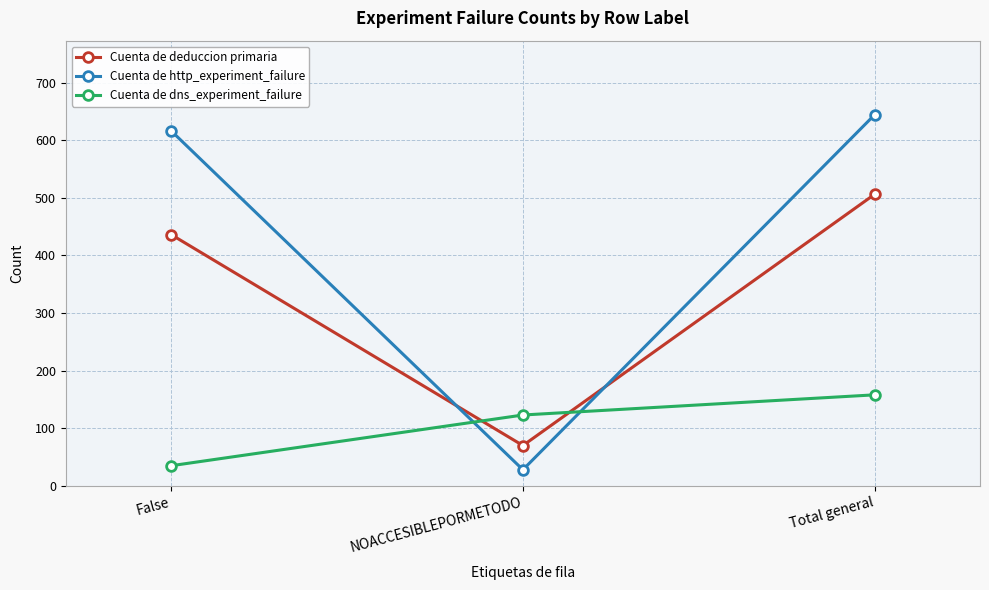

Reading left to right, what are all the values shown in this chart?

Cuenta de deduccion primaria: False=436	NOACCESIBLEPORMETODO=70	Total general=506
Cuenta de http_experiment_failure: False=616	NOACCESIBLEPORMETODO=28	Total general=644
Cuenta de dns_experiment_failure: False=35	NOACCESIBLEPORMETODO=123	Total general=158